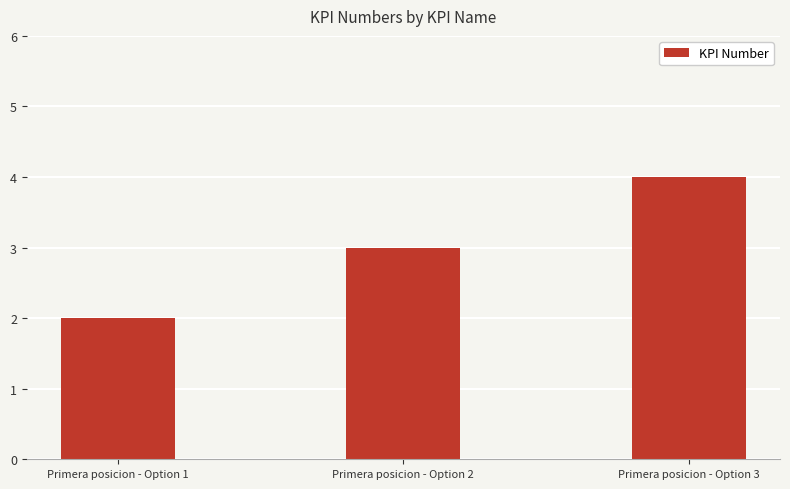

Rank the categories by value from highest to lowest.

Primera posicion - Option 3, Primera posicion - Option 2, Primera posicion - Option 1